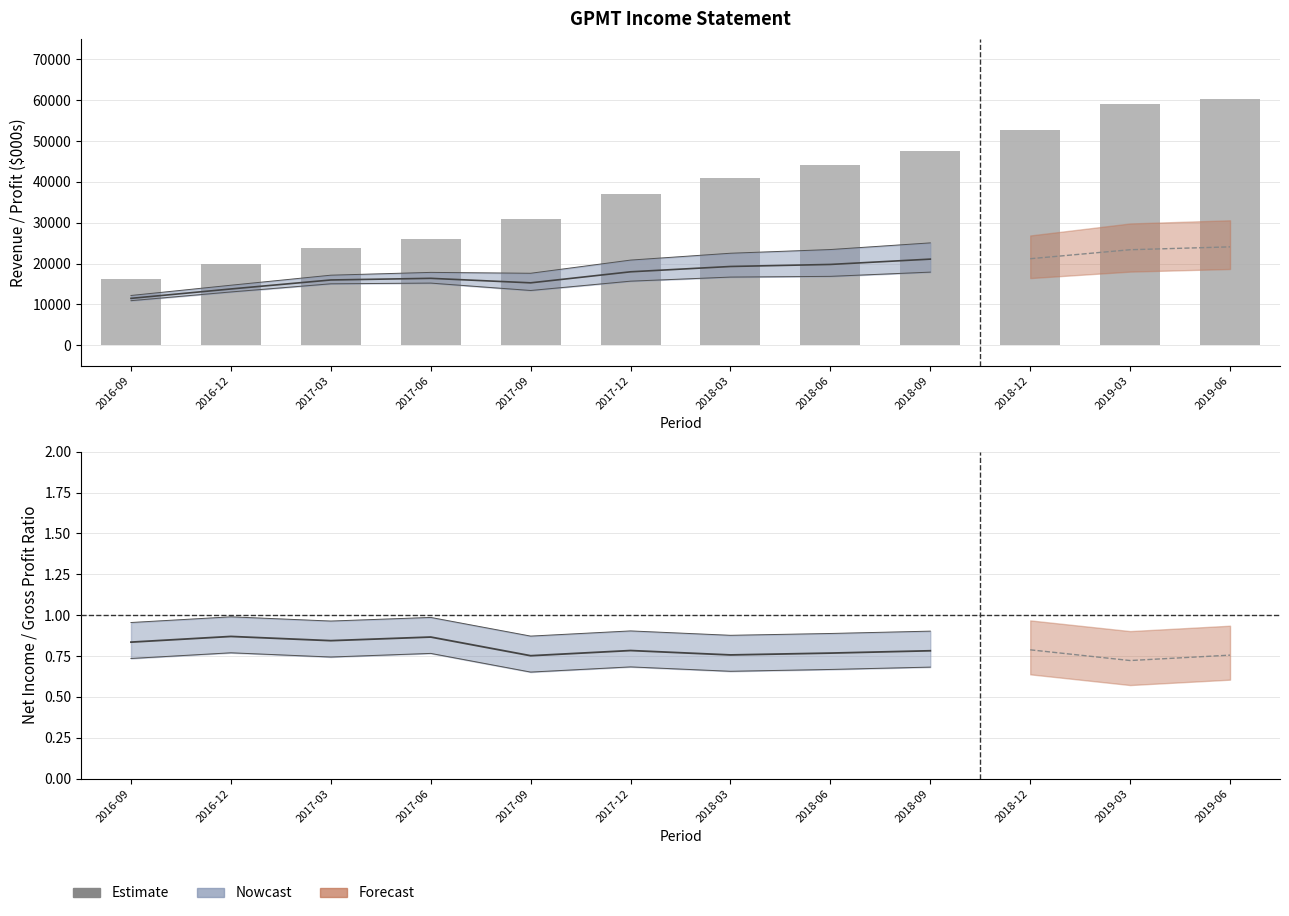

Rank the categories by value from highest to lowest.

2019-06, 2019-03, 2018-12, 2018-09, 2018-06, 2018-03, 2017-12, 2017-09, 2017-06, 2017-03, 2016-12, 2016-09